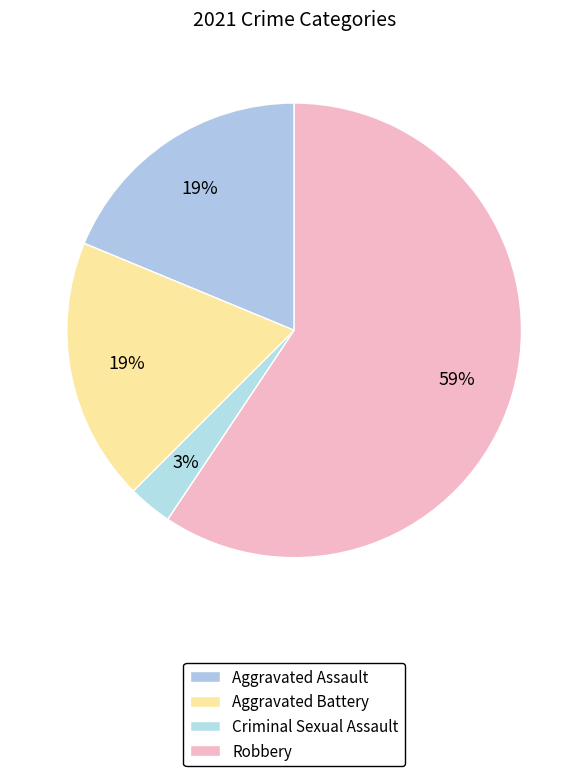

Count the number of slices in the pie.

4